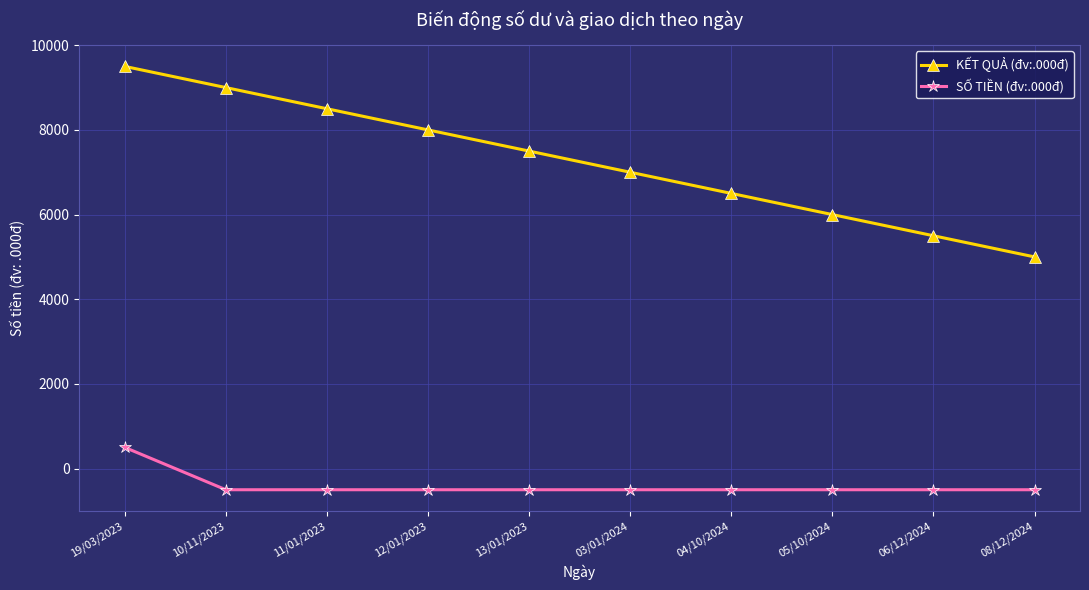

What is the sum of the KẾT QUẢ (đv:.000đ) values at 19/03/2023 and 03/01/2024?

16500